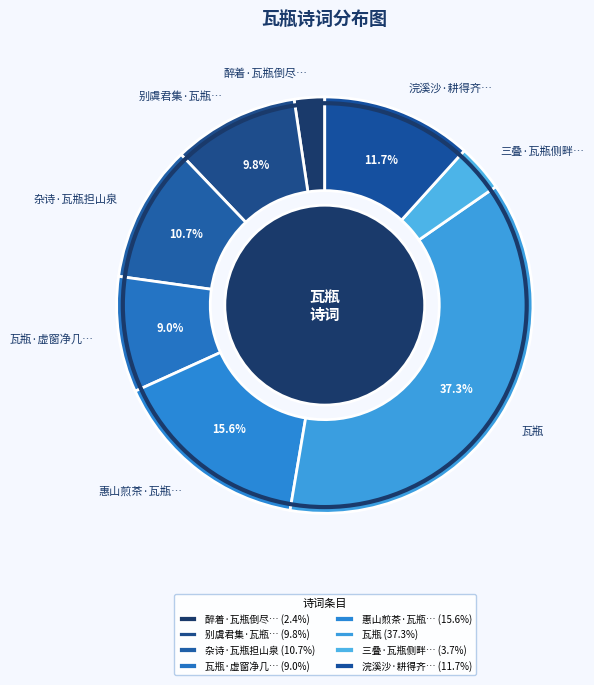

Which category has the biggest portion of the pie?

瓦瓶